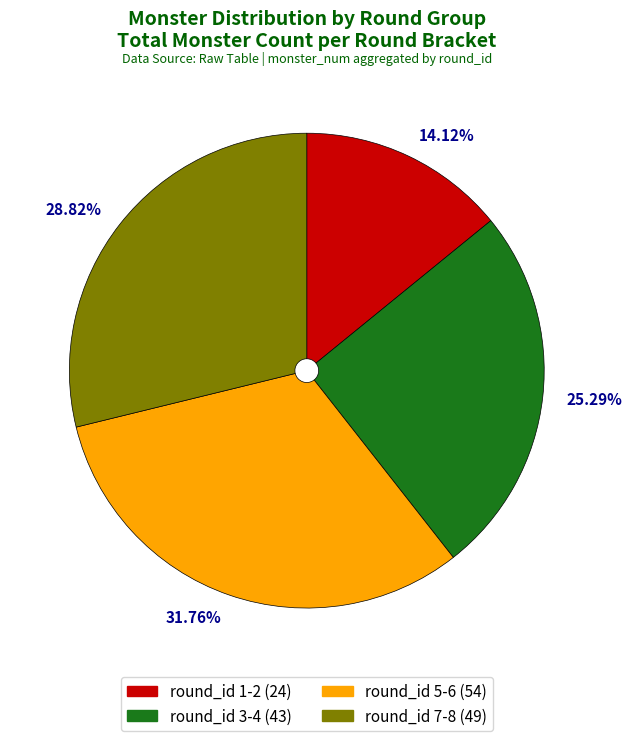

Is there a majority slice in this chart?

No